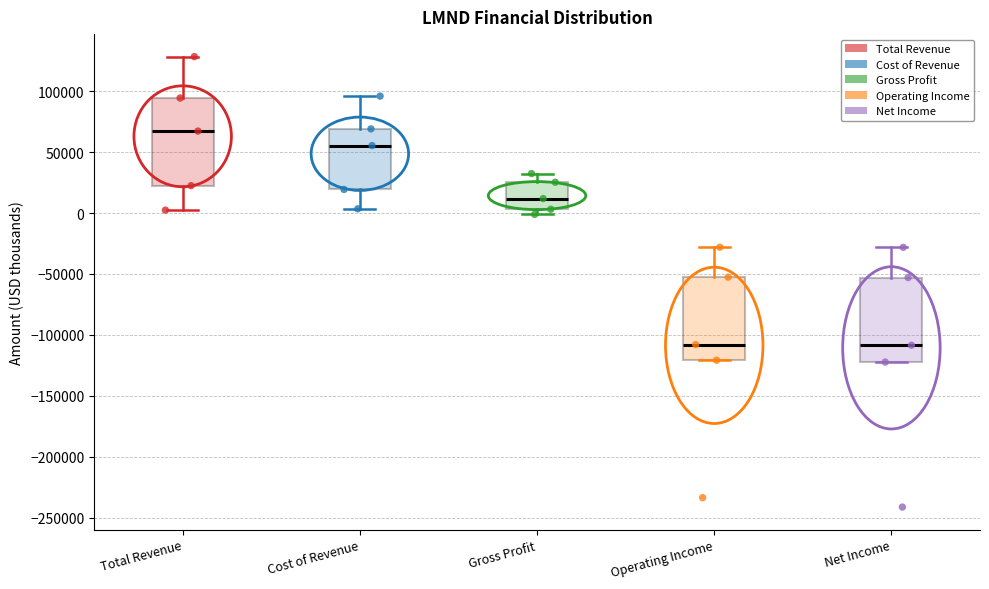

Reading left to right, read every box against the y-axis: the position of its median line, the range the box covers, and the ends of its whiskers. The values are not printed on the chart, so give them approximately, as read against the axis.

Total Revenue: median 65000, box 25000 to 95000, whiskers 0 to 130000
Cost of Revenue: median 55000, box 20000 to 70000, whiskers 5000 to 95000
Gross Profit: median 10000, box 5000 to 25000, whiskers 0 to 30000
Operating Income: median -110000, box -120000 to -55000, whiskers -120000 to -30000
Net Income: median -110000, box -120000 to -55000, whiskers -120000 to -30000